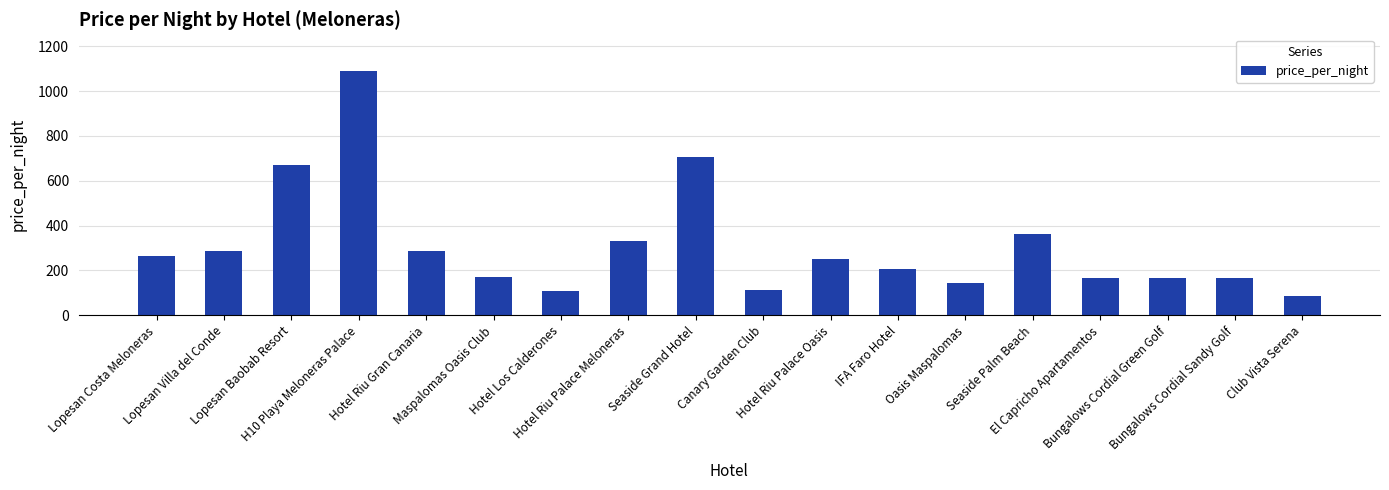

Approximately how many times larger is the value at Bungalows Cordial Green Golf compared to Oasis Maspalomas?

1.2